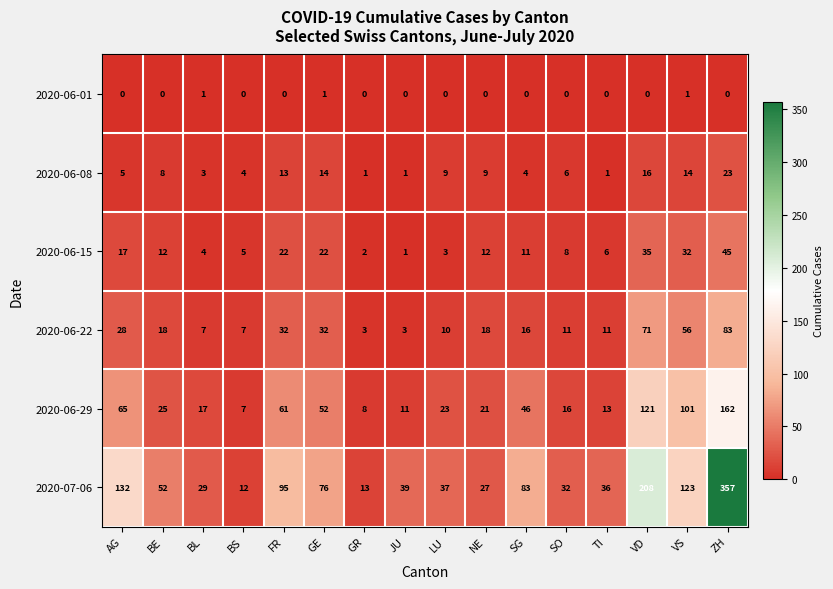

What is the spread (max minus min) of values at SG?

83